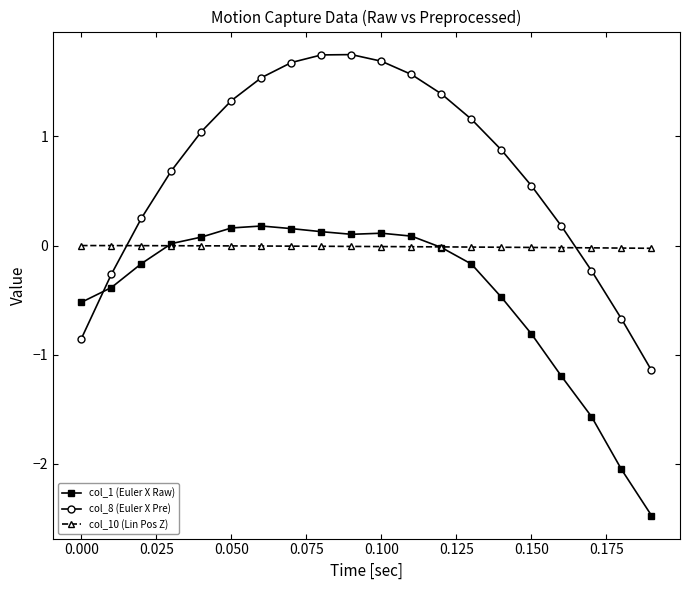

Which series has the largest total across all categories?

col_8 (Euler X Pre)